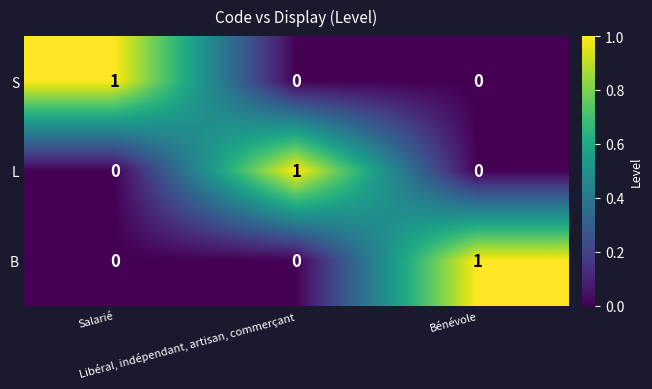

How many L values are between 0 and 1?

3